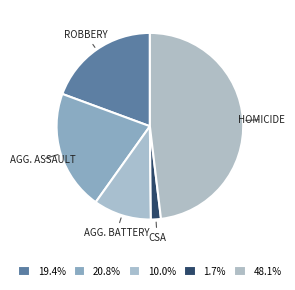

Is there any slice that represents more than half of the pie?

No